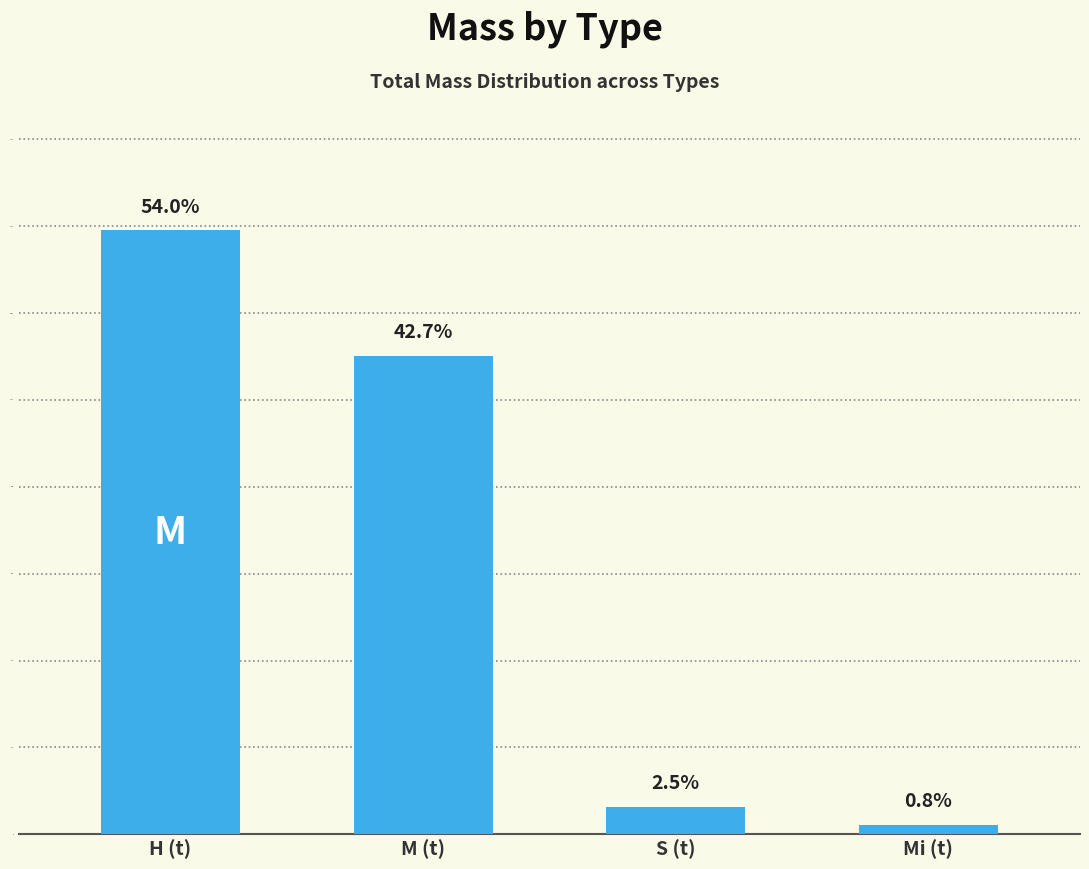

What is the minimum value shown in the chart?

241.2